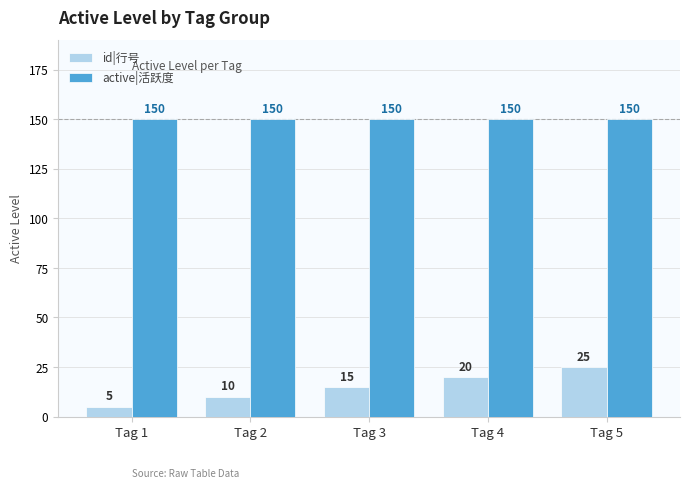

Reading left to right, transcribe all the data shown in this chart.

id|行号: 5	10	15	20	25
active|活跃度: 150	150	150	150	150